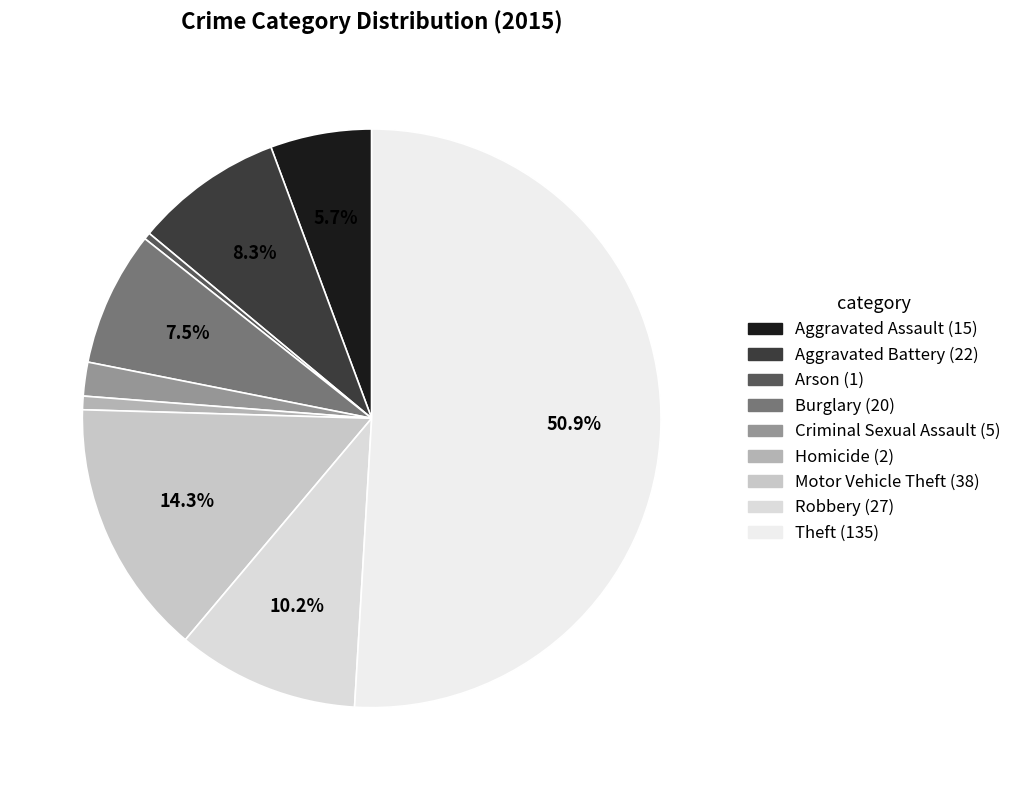

To the nearest percent, what is the combined percentage of Robbery and Theft?

61%